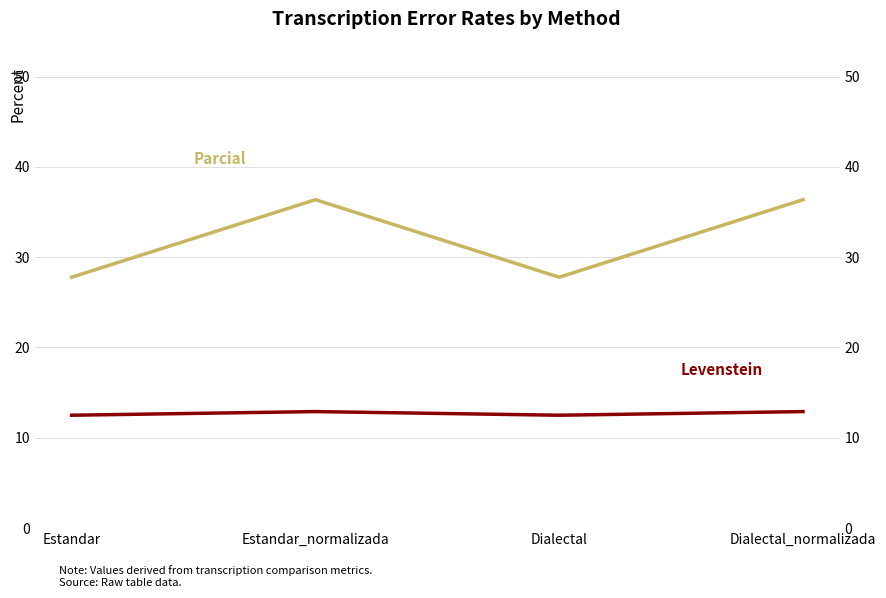

At which category does Levenstein reach its first local valley?

Dialectal